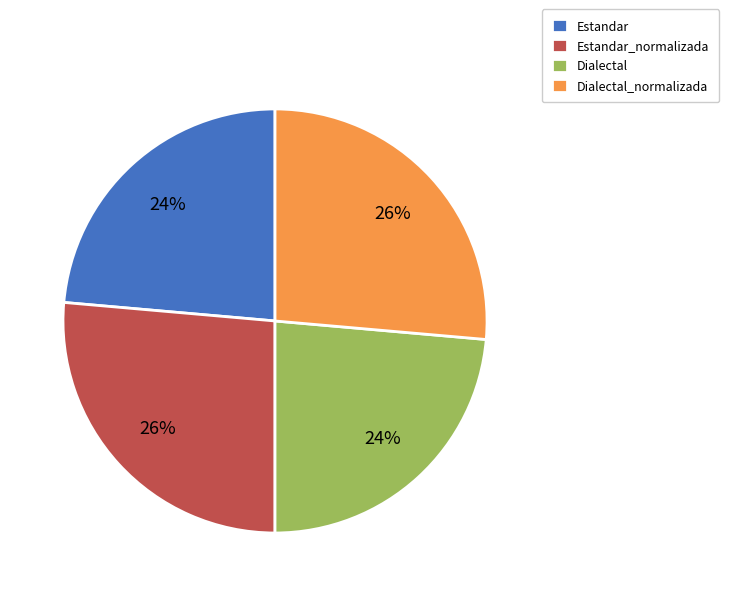

To the nearest percent, what portion does Estandar represent?

24%